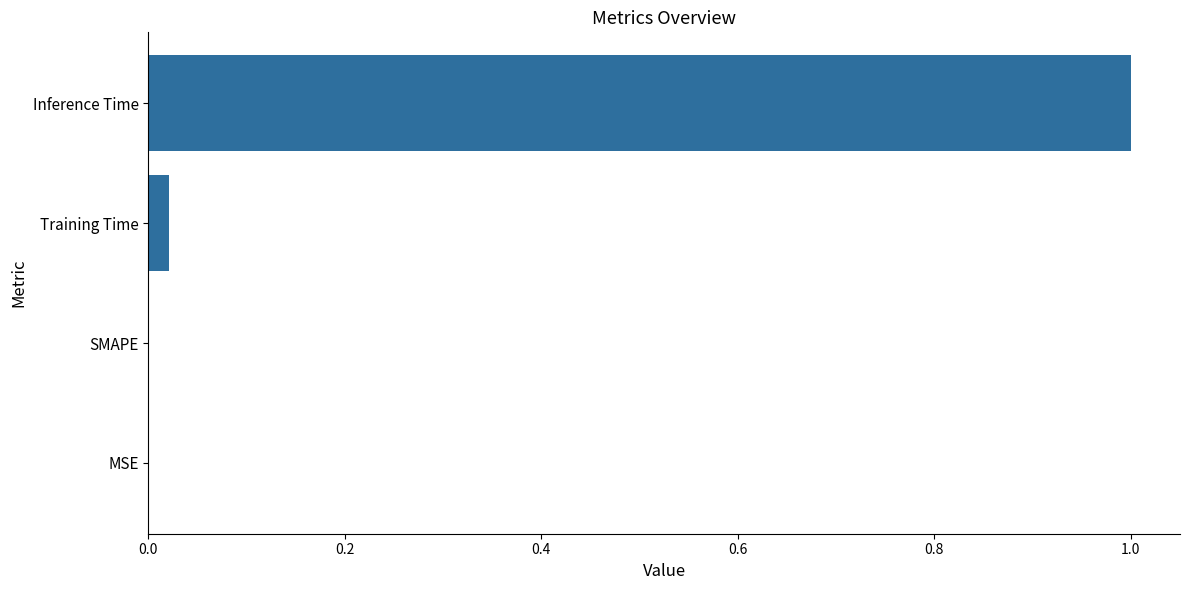

What is the maximum value shown in the chart?

1.0